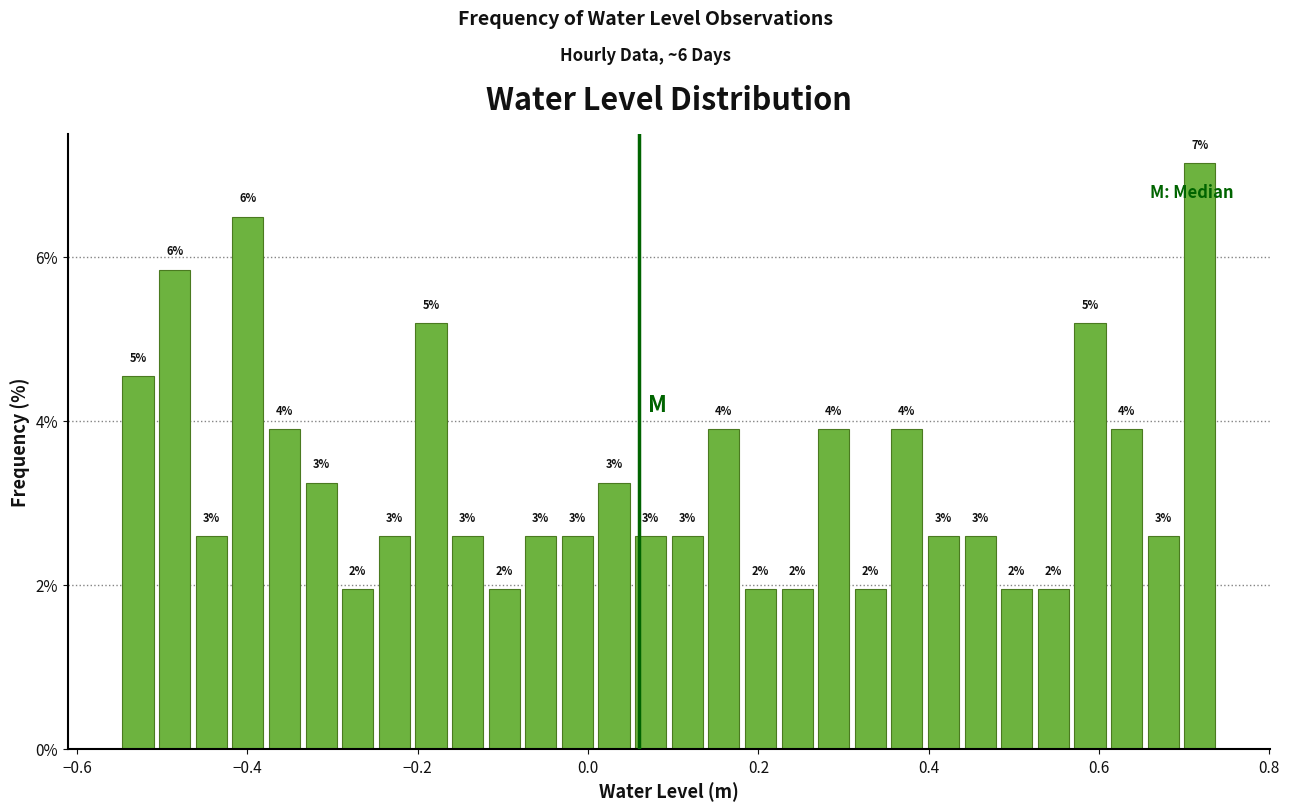

Around what value on the x-axis is the tallest bar? Give the approximate position of its centre, as read against the axis.

0.72